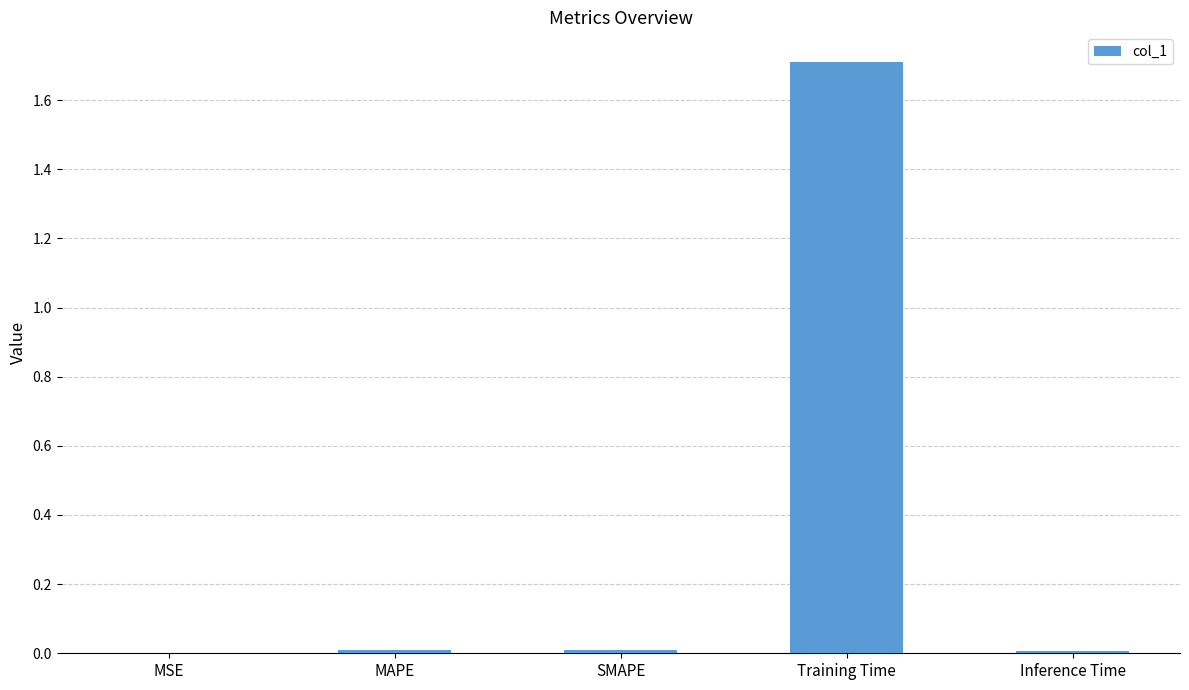

True or false: the data shows 1.7 at Training Time.

True